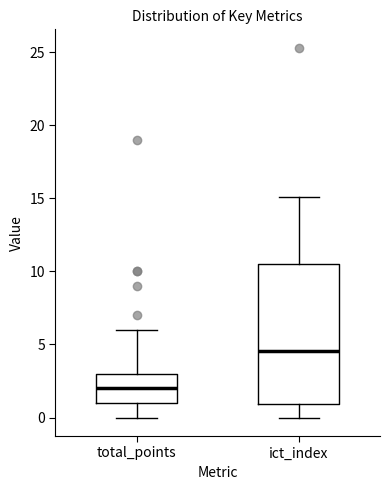

Which box has the lowest median line?

total_points